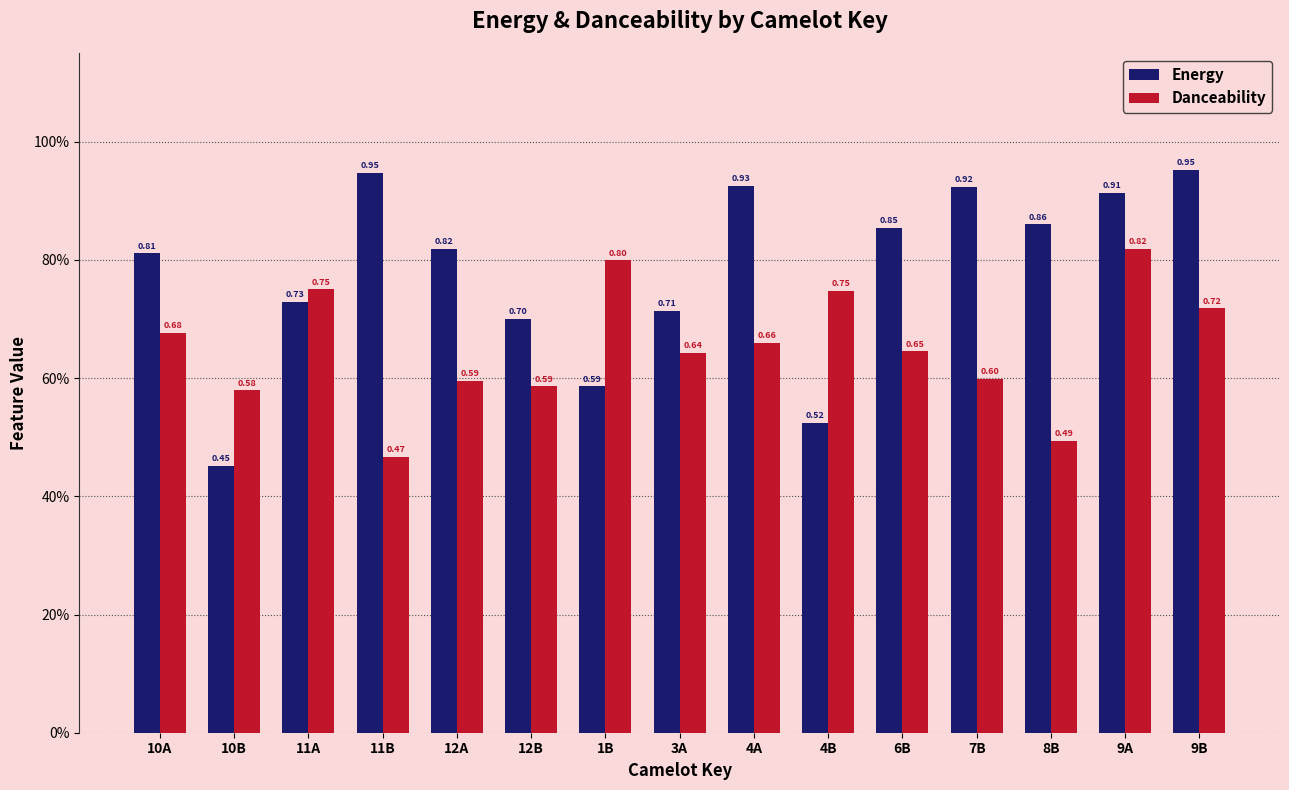

Are the bars horizontal?

No